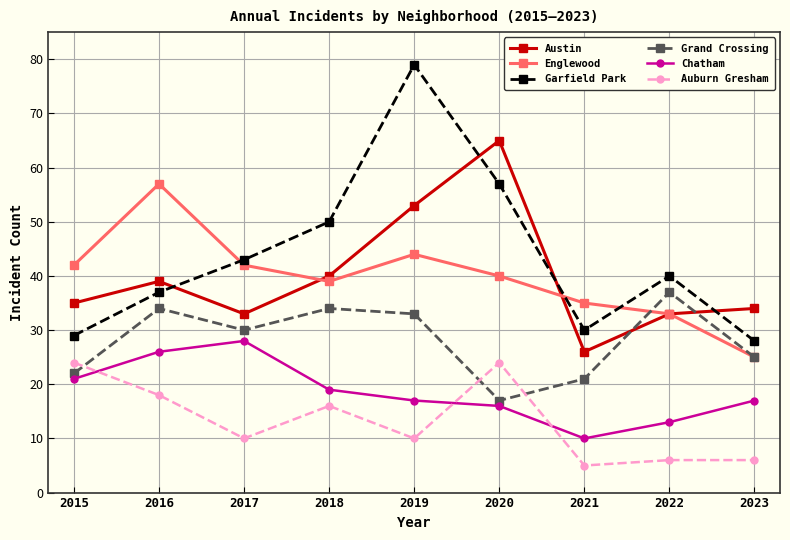

True or false: Austin has a value of 58 at 2016.

False